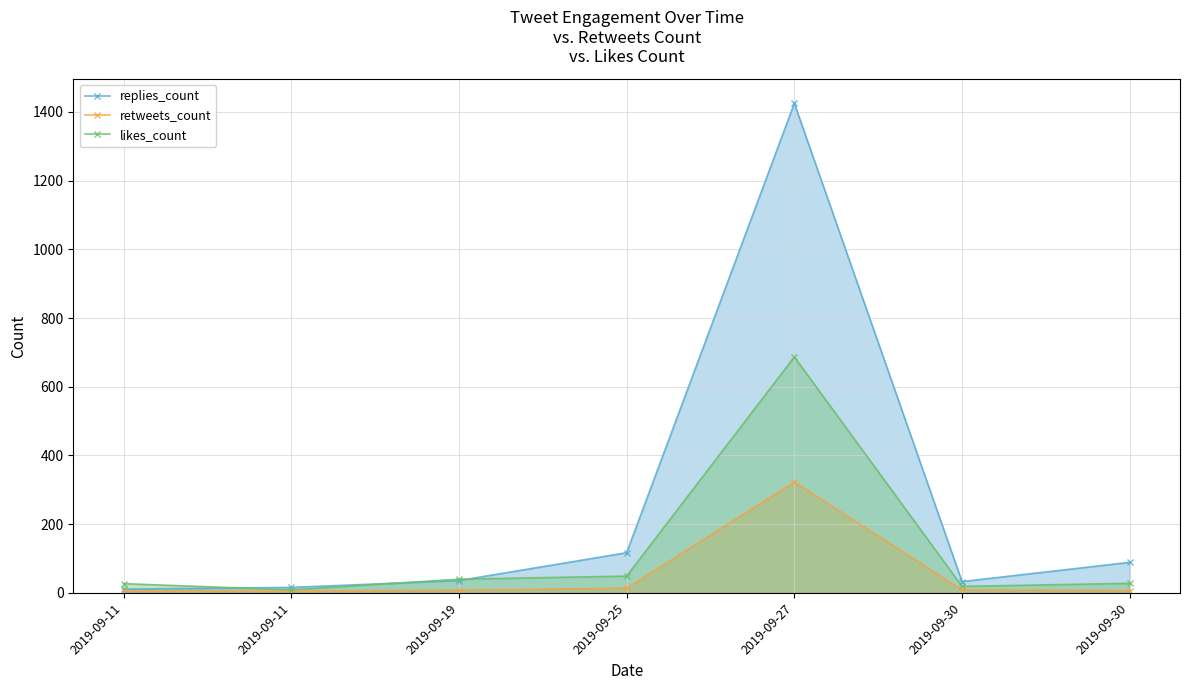

At how many categories does at least one series exceed 347?

1